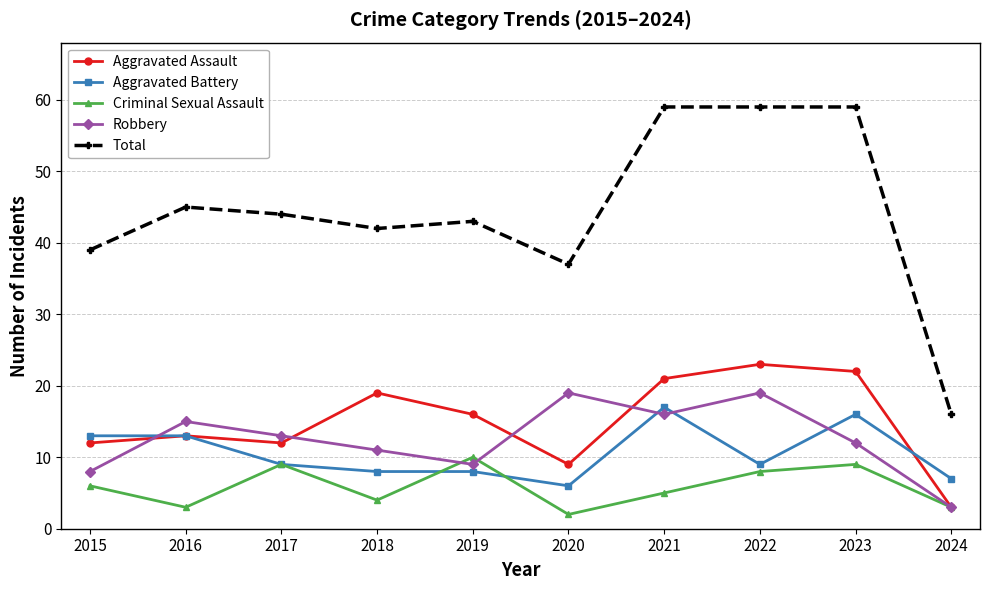

The value of Aggravated Battery at 2023 is 16. True or false?

True